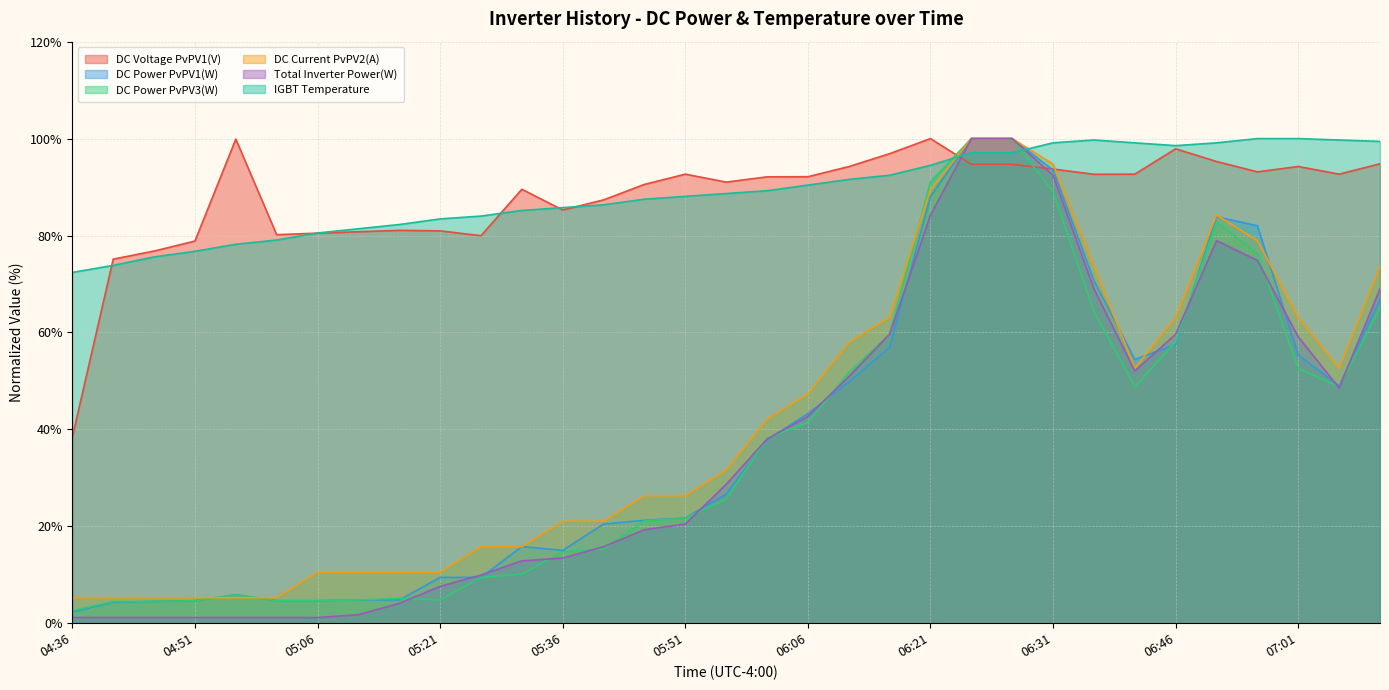

What is the difference between the maximum and second lowest values in the IGBT Temperature series?

26.2